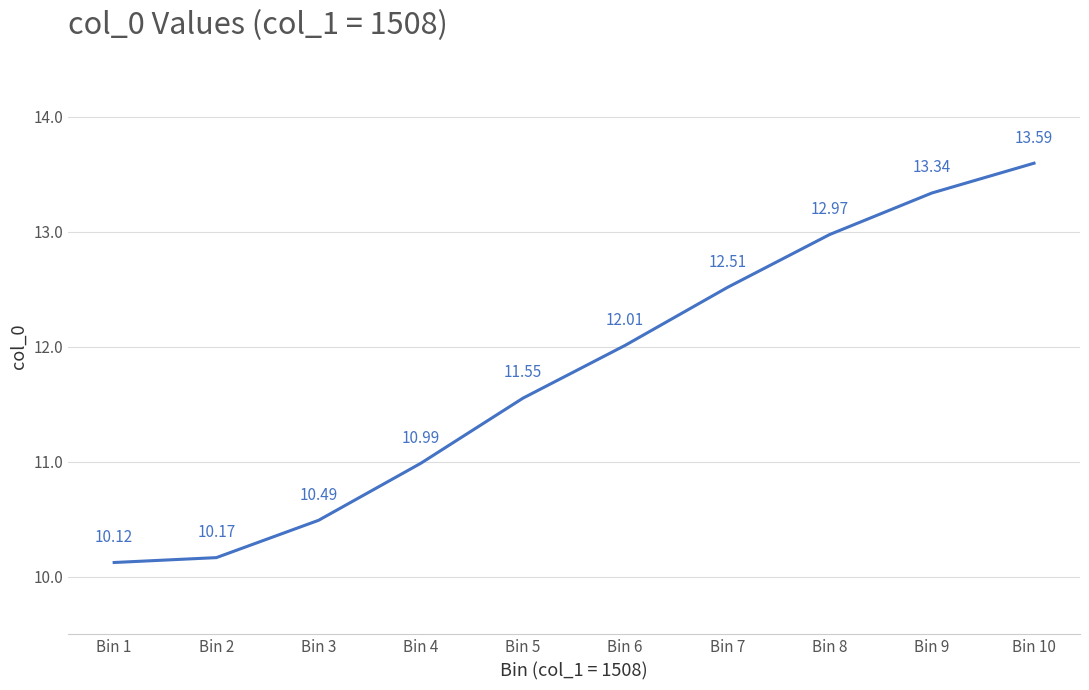

What is the sum of the values at Bin 1 and Bin 9?

23.5